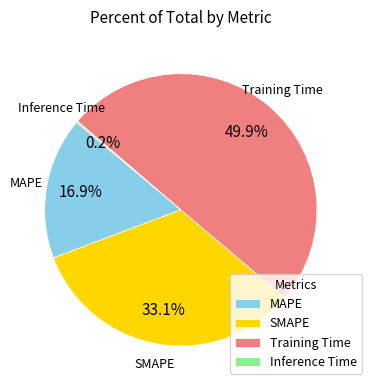

Does SMAPE represent more than half of the total?

No